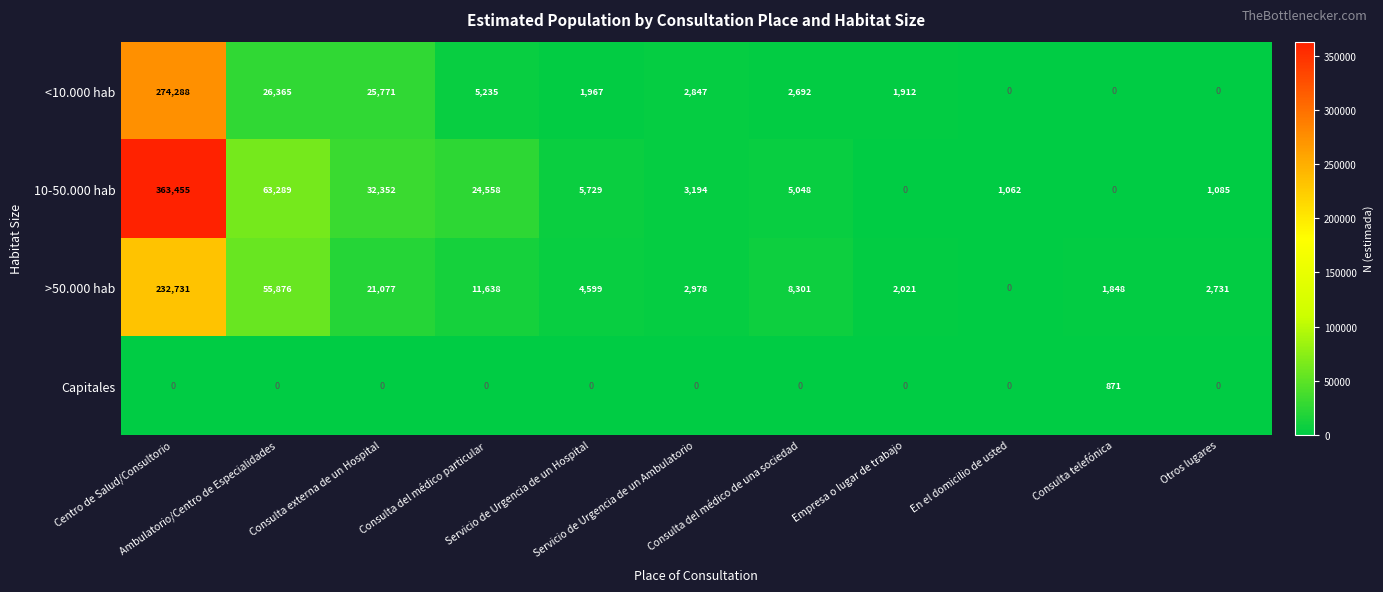

What is the maximum value shown in the chart?

363455